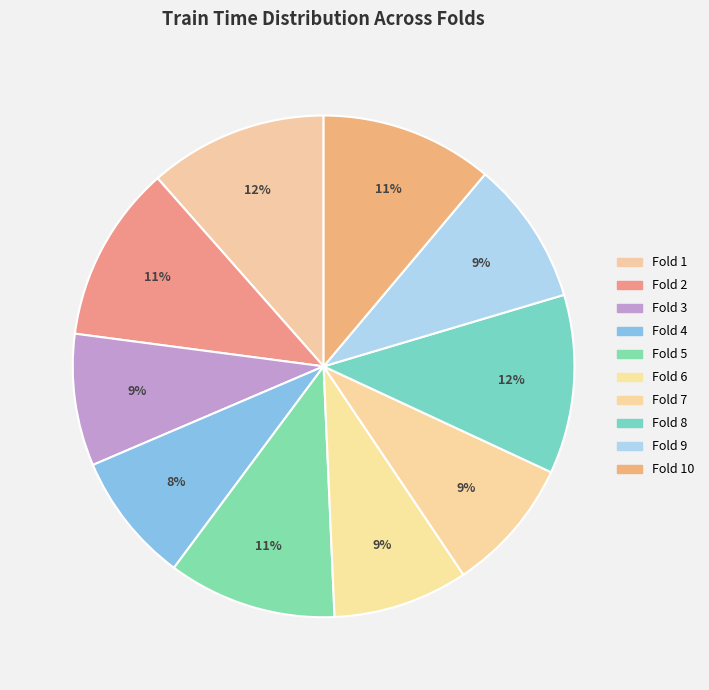

How many segments does this pie chart have?

10